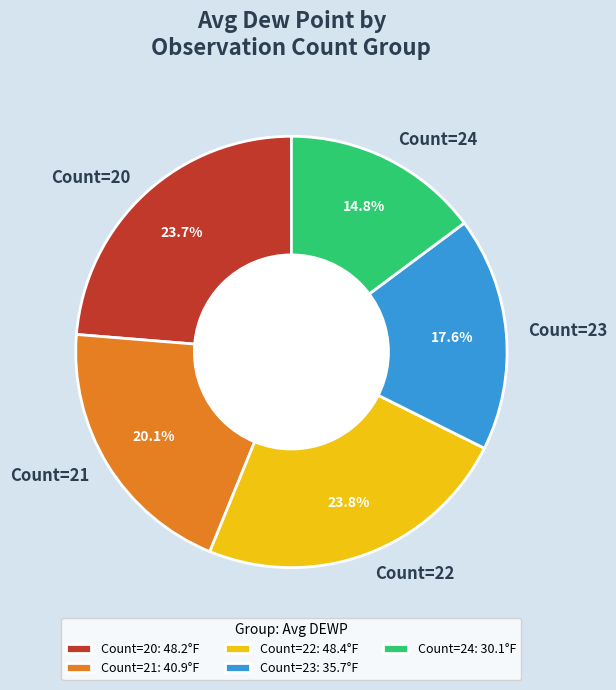

Is there any slice that represents more than half of the pie?

No